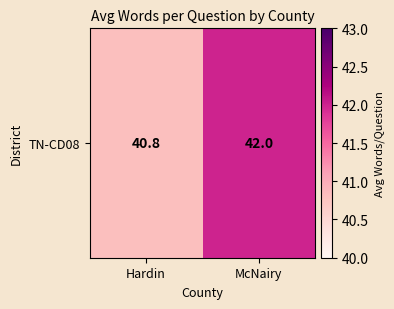

Which label corresponds to the largest value in the chart?

McNairy